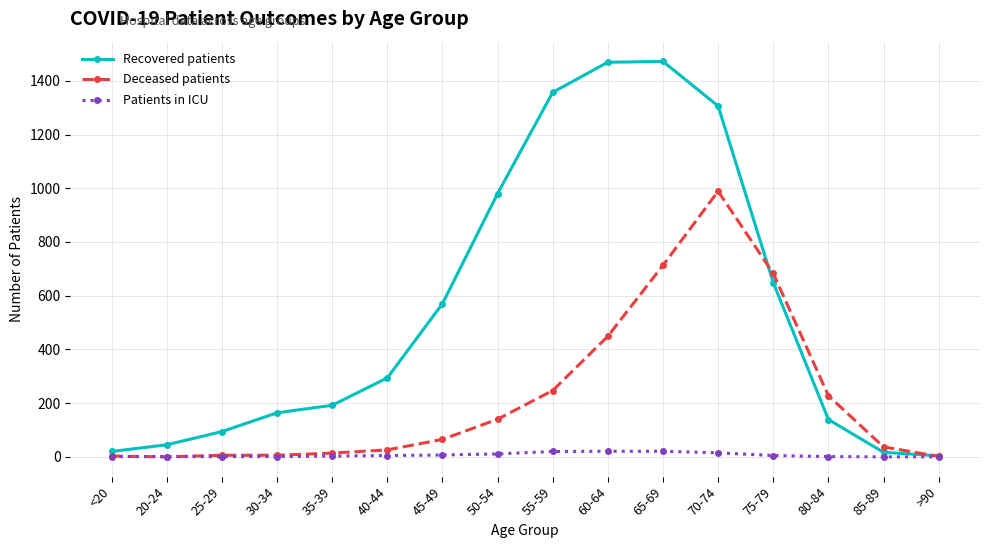

The Recovered patients series shows 329 at 65-69. True or false?

False